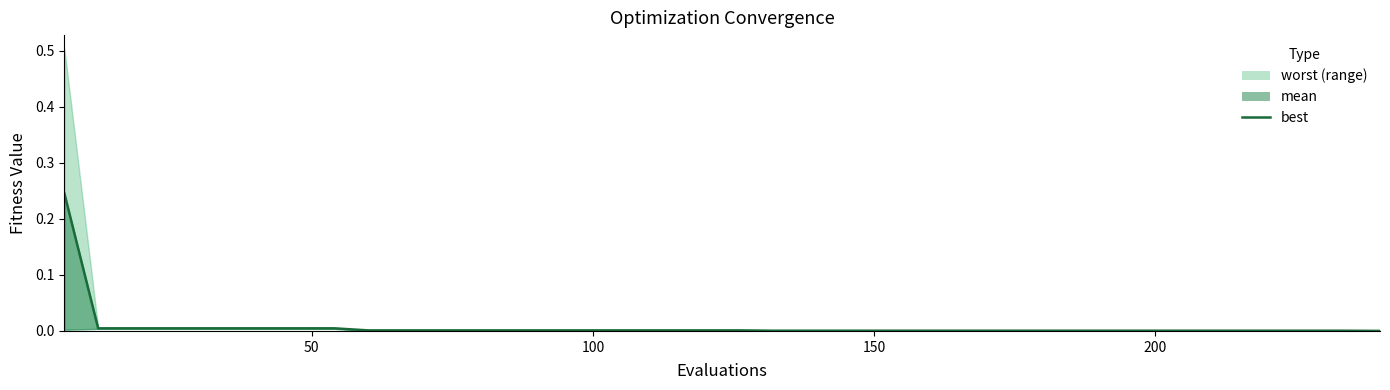

Reading left to right, list all the values displayed in this chart.

0.2	0.0	0.0	0.0	0.0	0.0	0.0	0.0	0.0	0.0	0.0	0.0	0.0	0.0	0.0	0.0	0.0	0.0	0.0	0.0	0.0	0.0	0.0	0.0	0.0	0.0	0.0	0.0	0.0	0.0	0.0	0.0	0.0	0.0	0.0	0.0	0.0	0.0	0.0	0.0